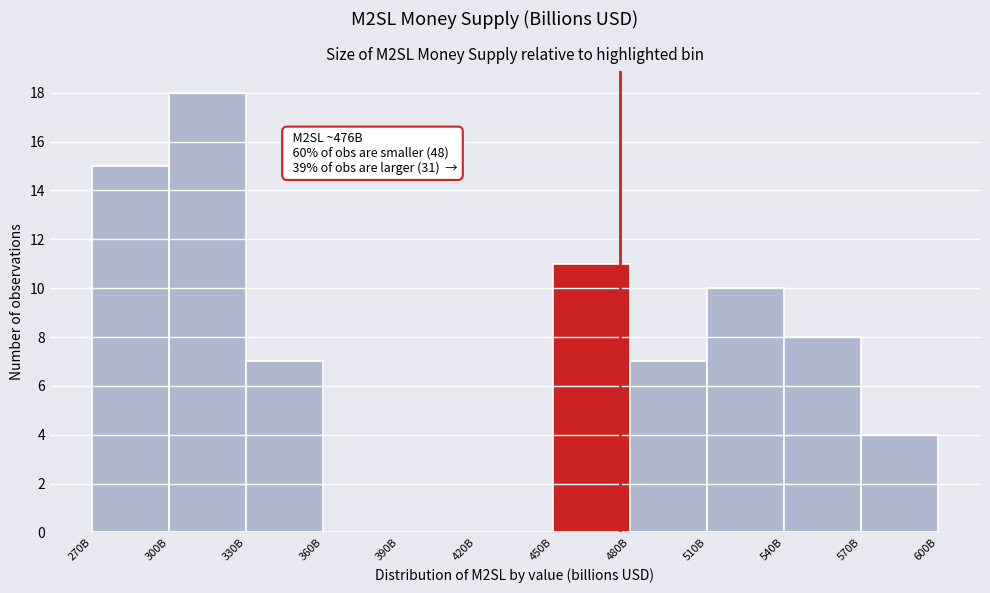

Reading left to right, transcribe all the data shown in this chart.

270B=15	300B=18	330B=7	360B=0	390B=0	420B=0	450B=11	480B=7	510B=10	540B=8	570B=4